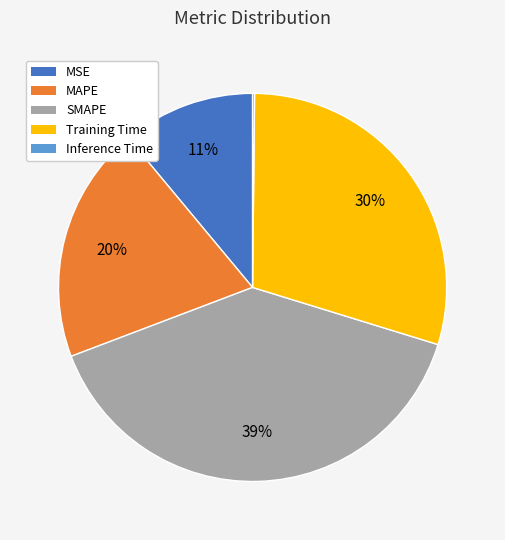

Is the sum of Training Time and MSE greater than half?

No